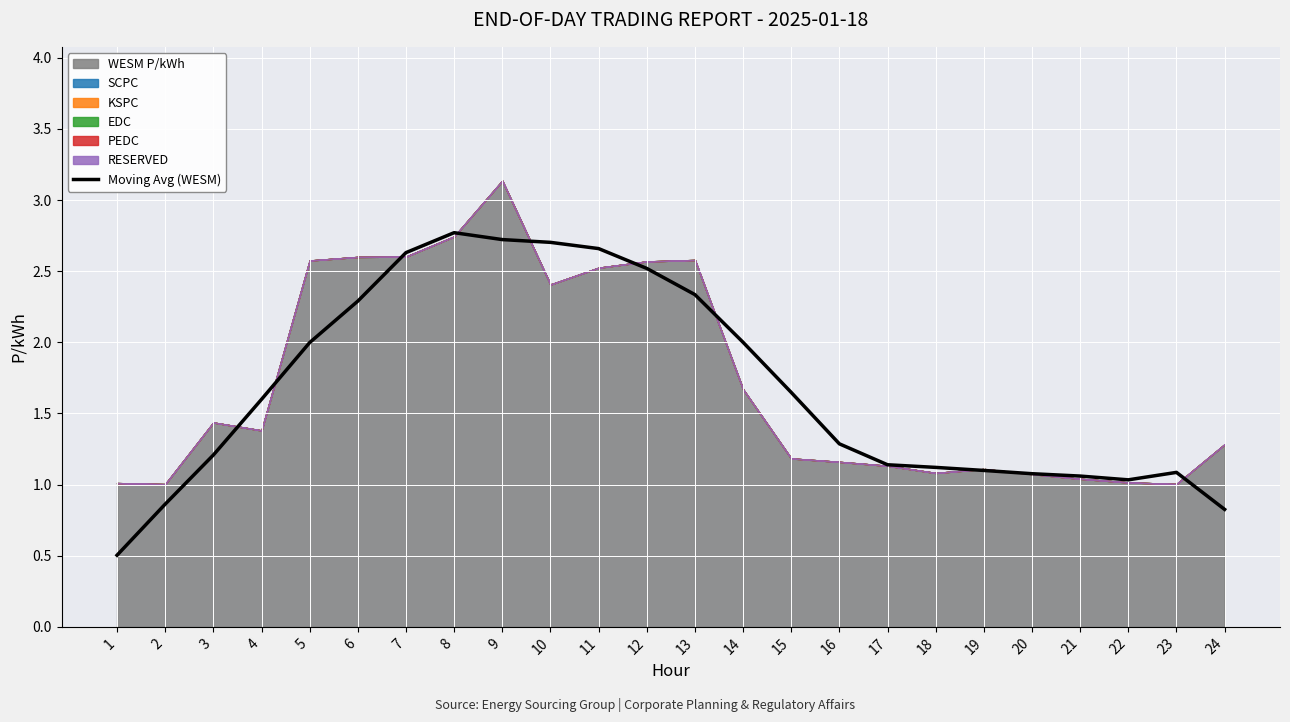

How many categories are shown in the chart?

24